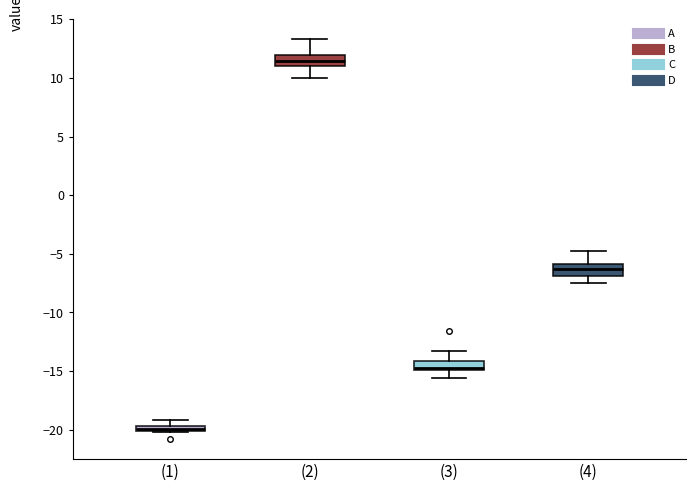

Where does the median line of the box for (4) sit on the y-axis? The values are not printed on the chart, so give them approximately, as read against the axis.

-6.5